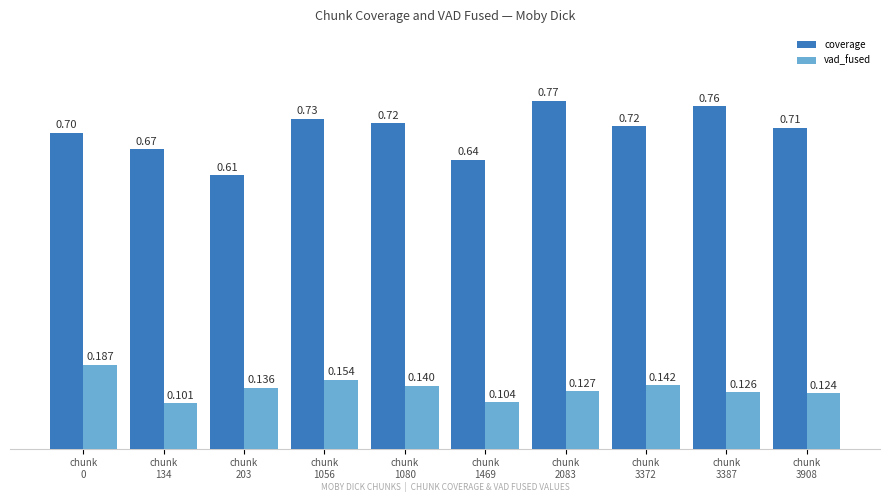

Which series has the largest range (max minus min)?

coverage